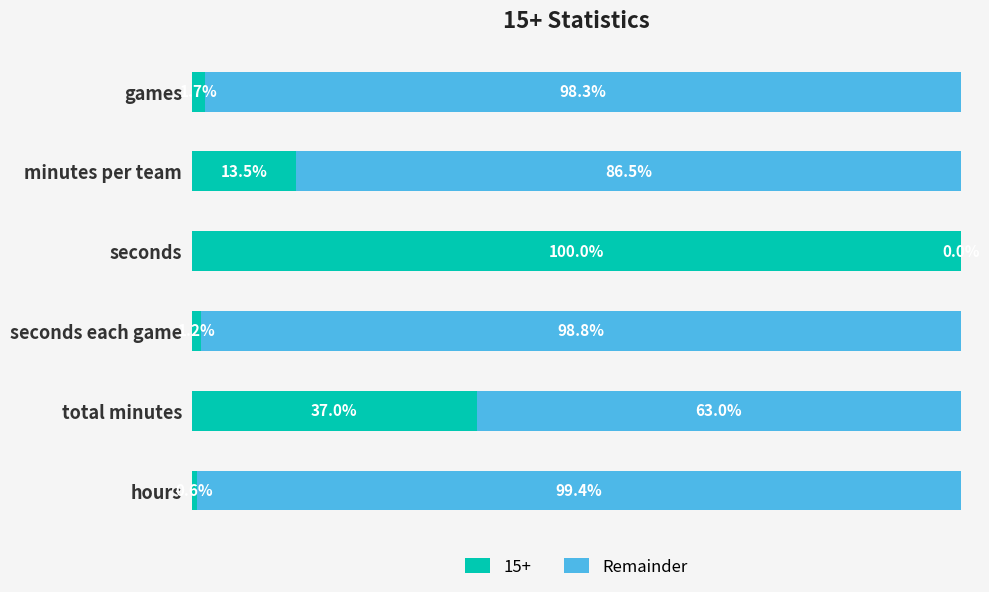

Where is 15+ nearest to the value 50?

total minutes